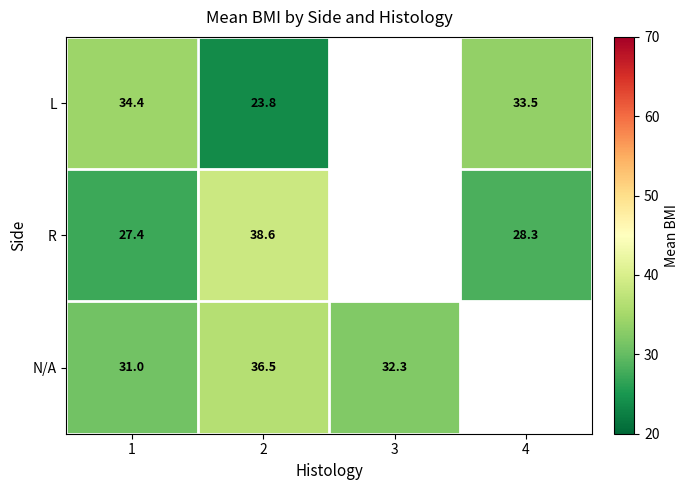

The value of L at 2 is 6.6. True or false?

False